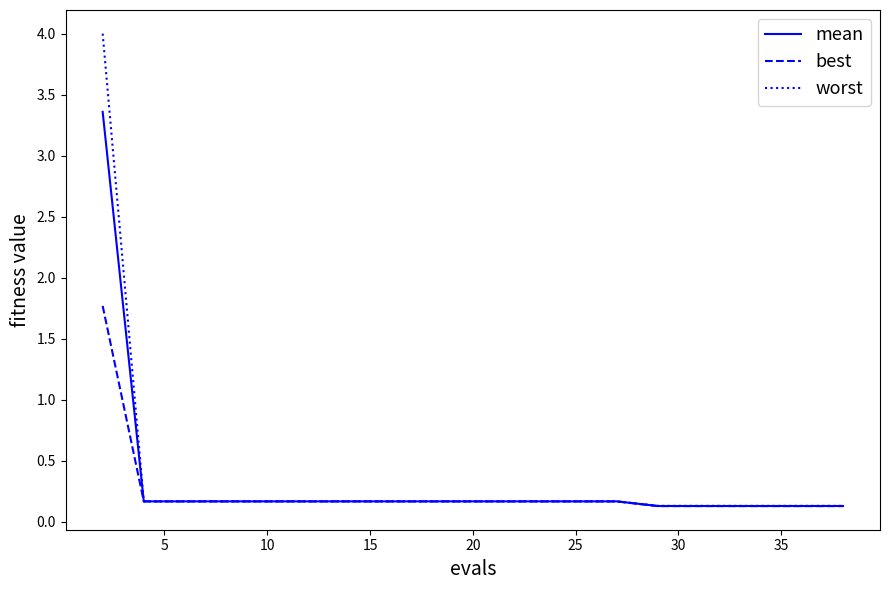

Which series has the largest range (max minus min)?

worst